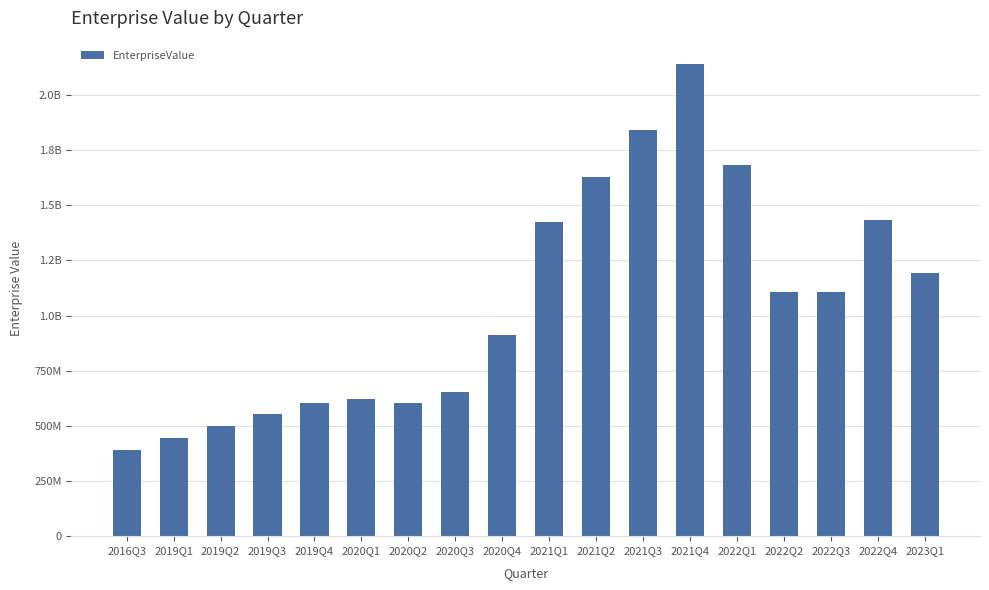

At which category does the chart reach its minimum across all series?

2016Q3